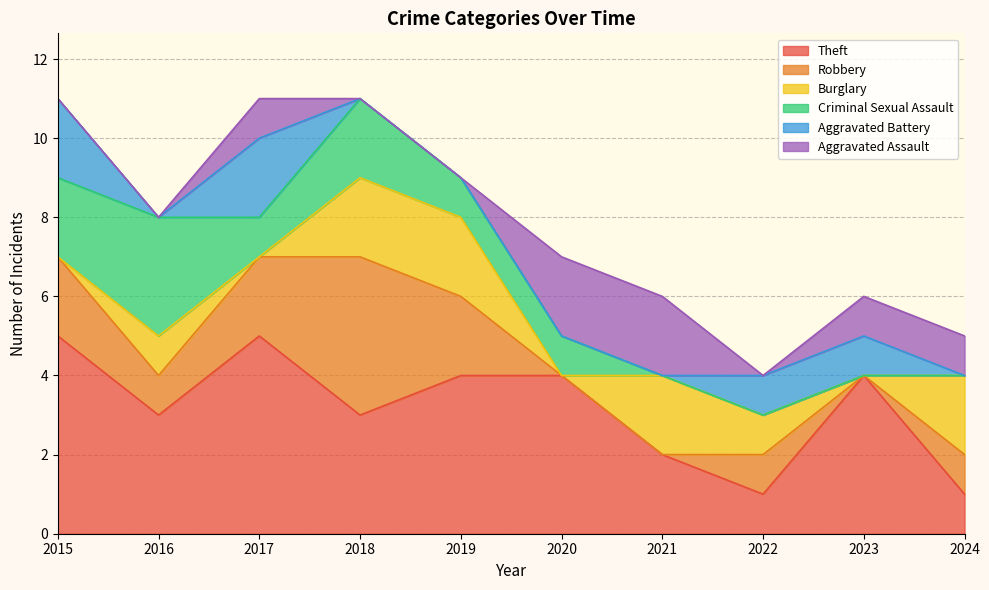

True or false: Robbery and Burglary intersect in this chart.

False